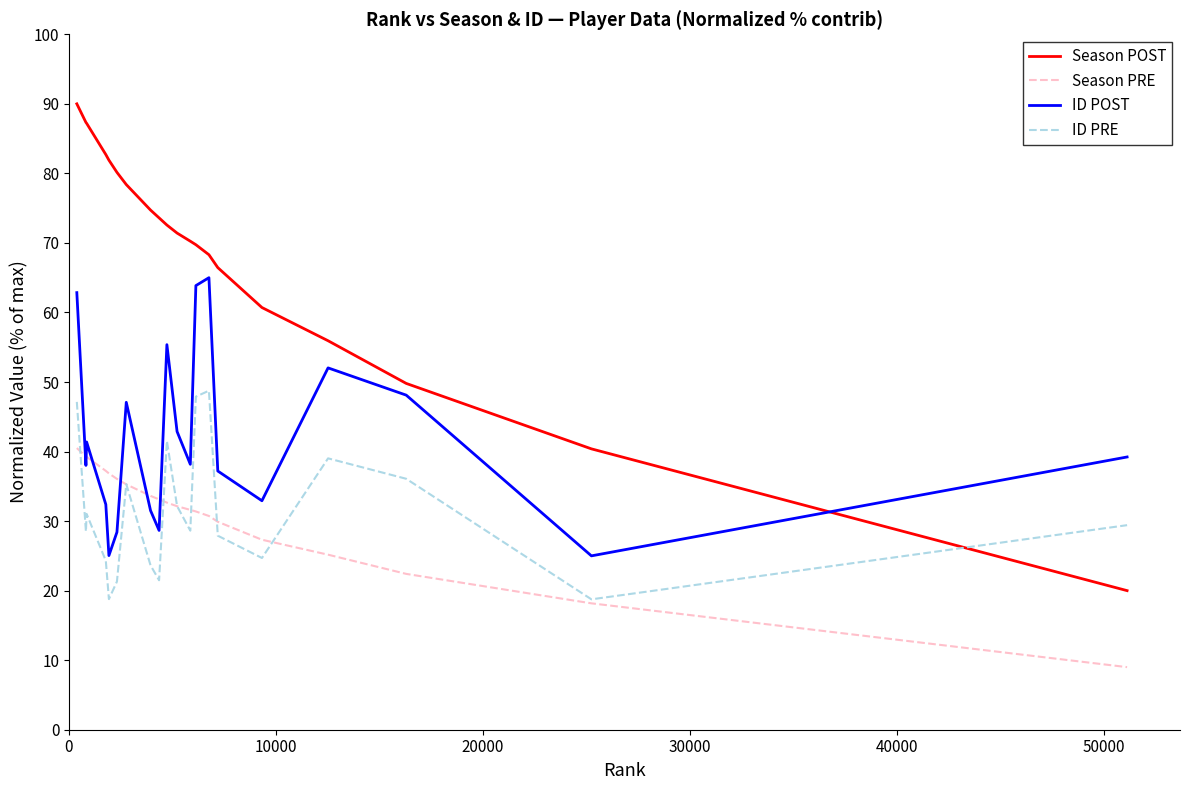

What is the minimum value shown in the chart?

9.0